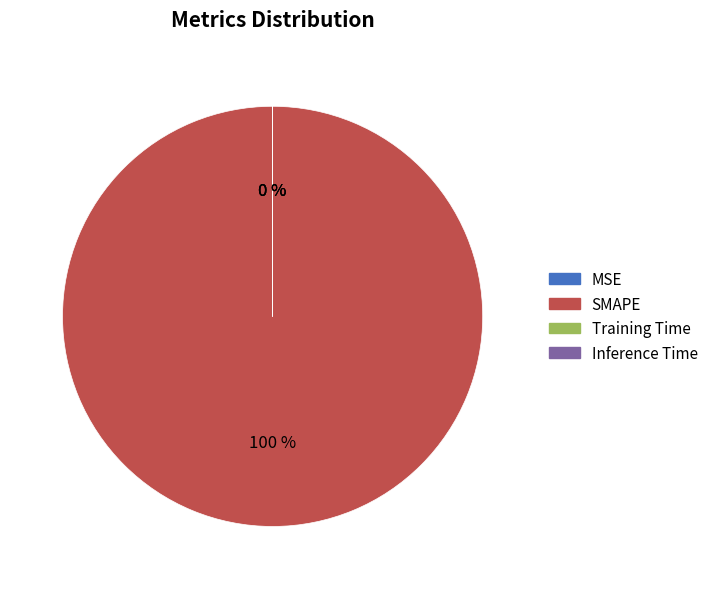

Which category has the biggest portion of the pie?

SMAPE